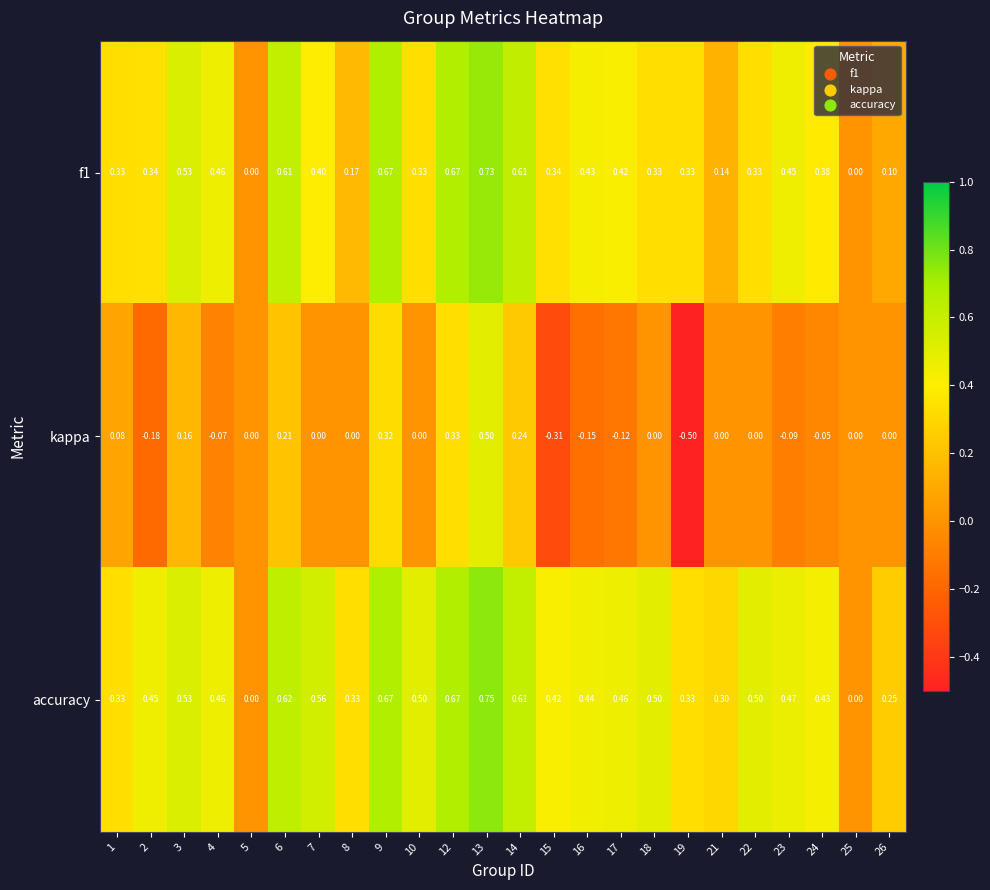

Which series has the largest range (max minus min)?

kappa